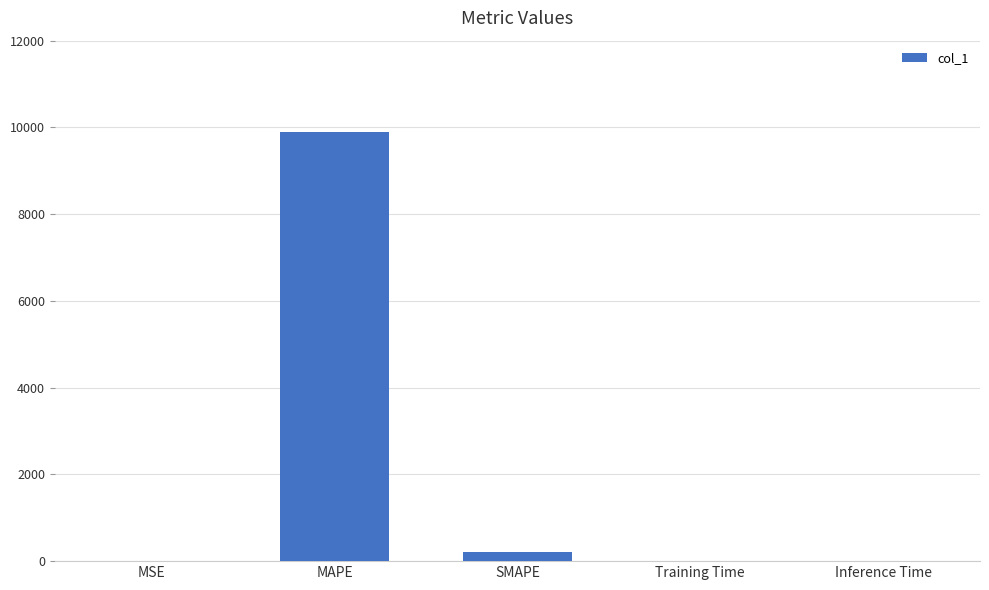

What is the approximate value at MAPE?

9883.7